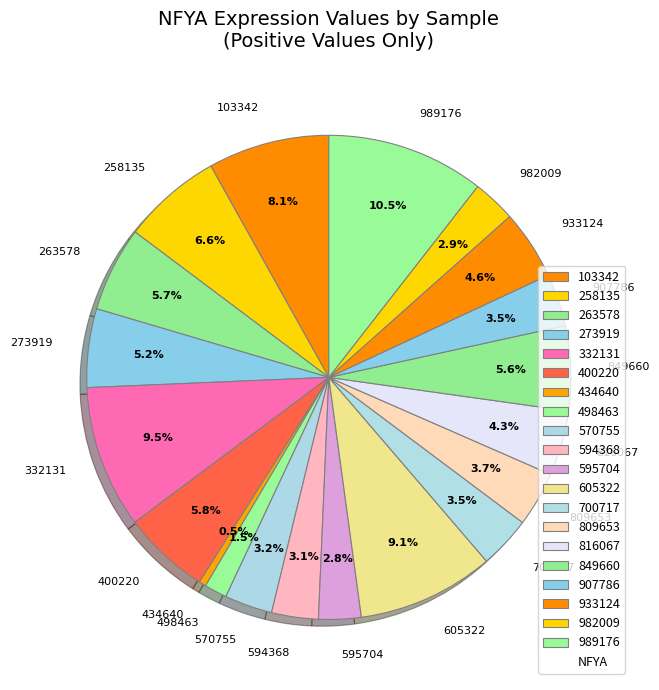

What percentage is NOT represented by 982009?

97.1%